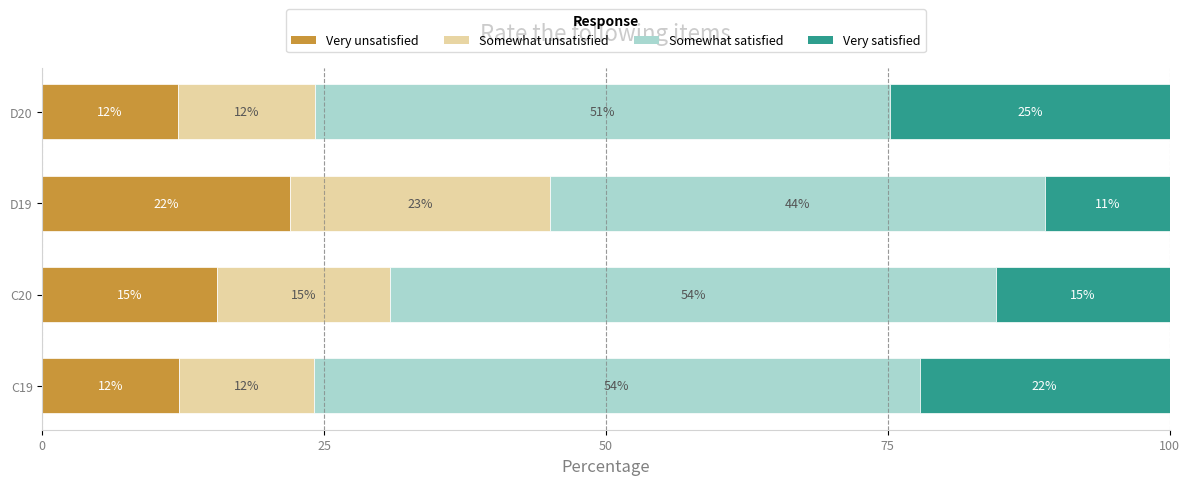

What are all the series names shown in the legend?

Very unsatisfied, Somewhat unsatisfied, Somewhat satisfied, Very satisfied